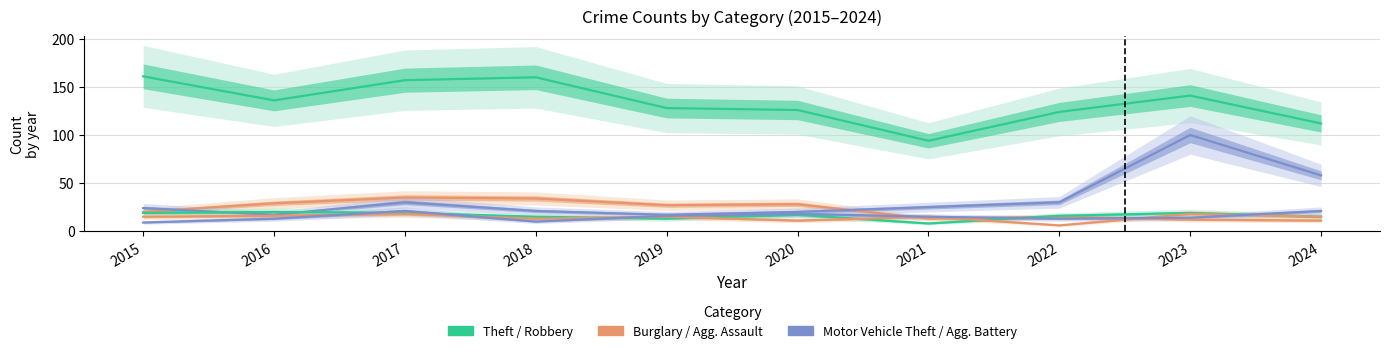

What is the value of the Burglary point at the 9th from the left?

12